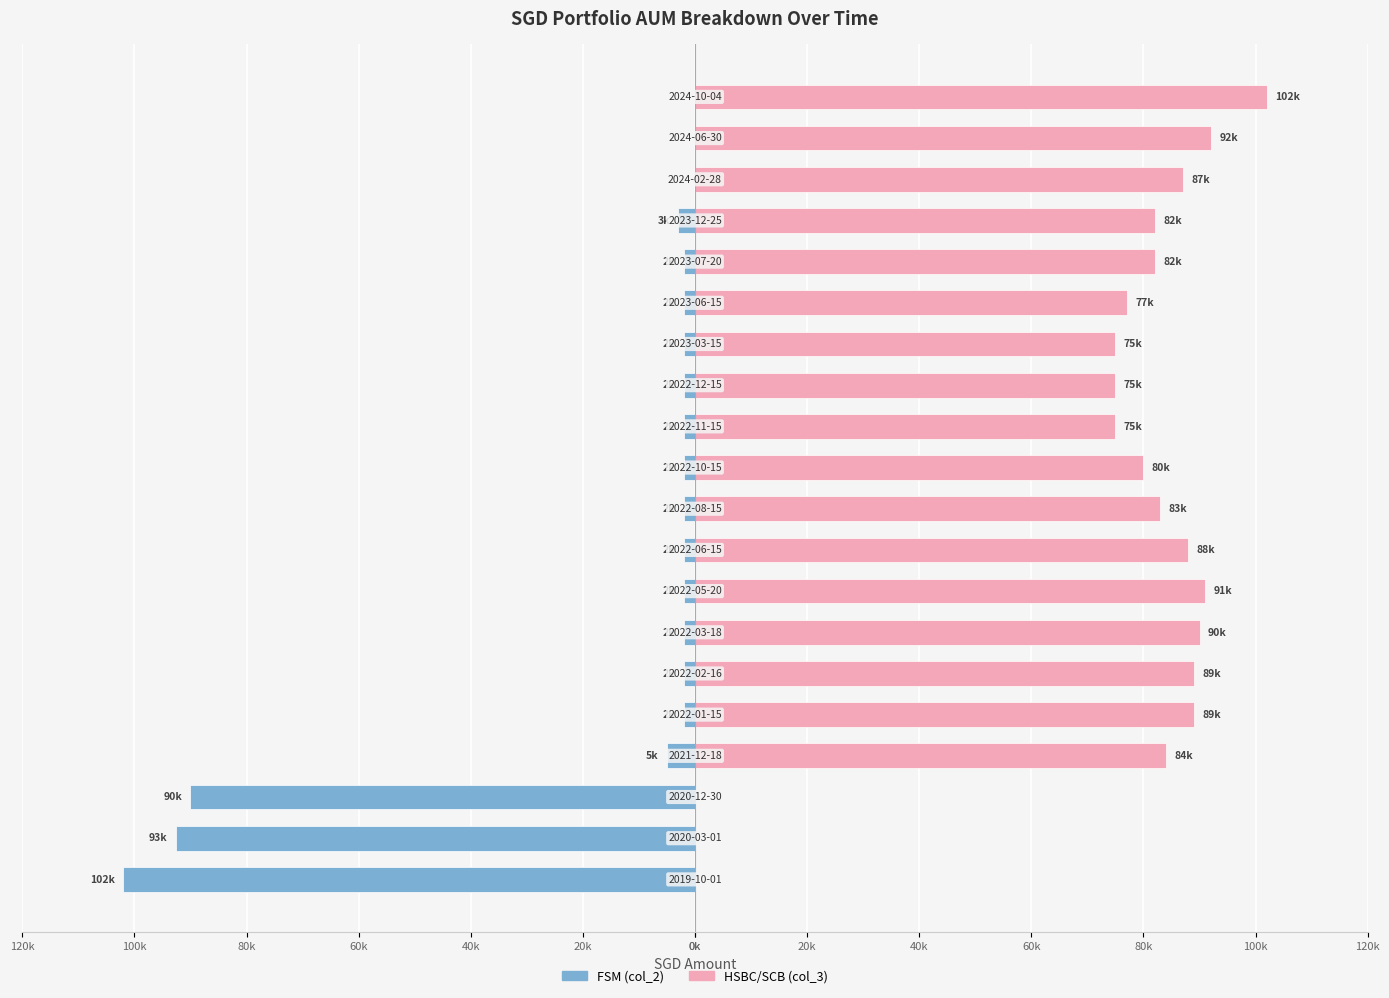

How many values in FSM (col_2) are below zero?

17